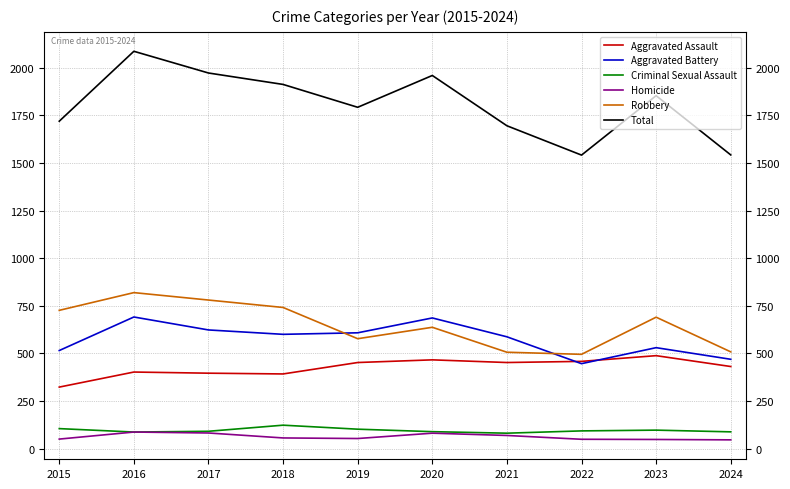

Is this an area chart (filled region under the line)?

No